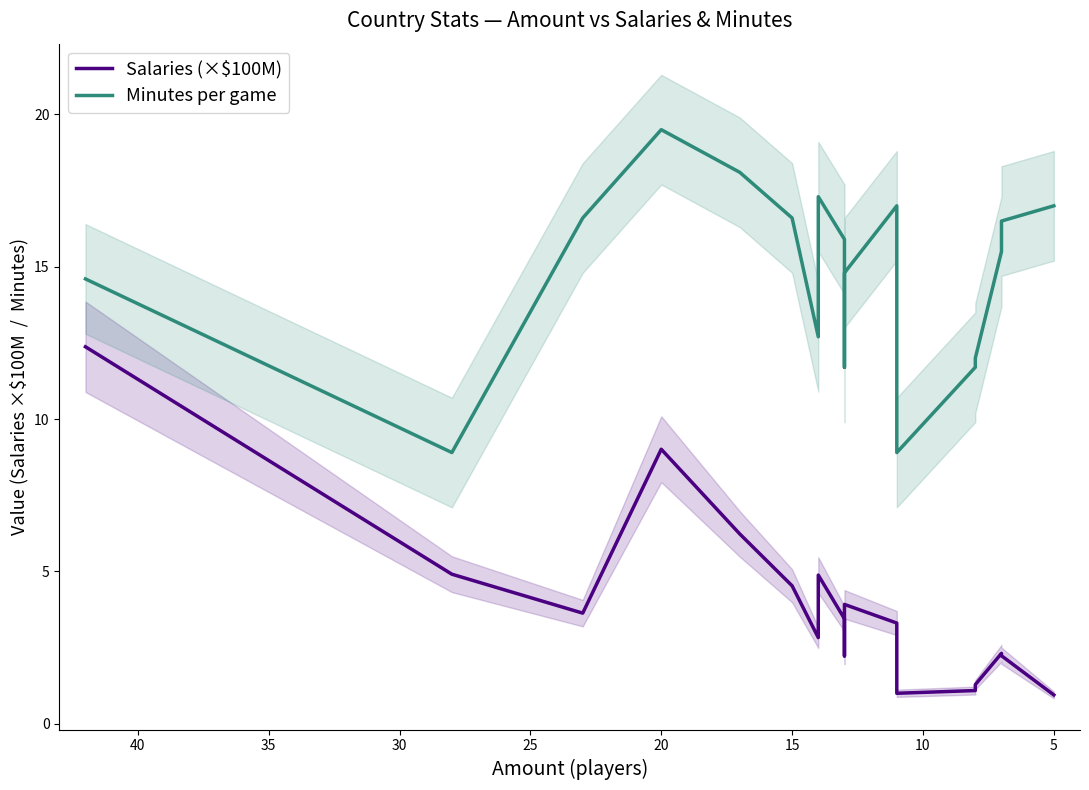

Is this an area chart (filled region under the line)?

No